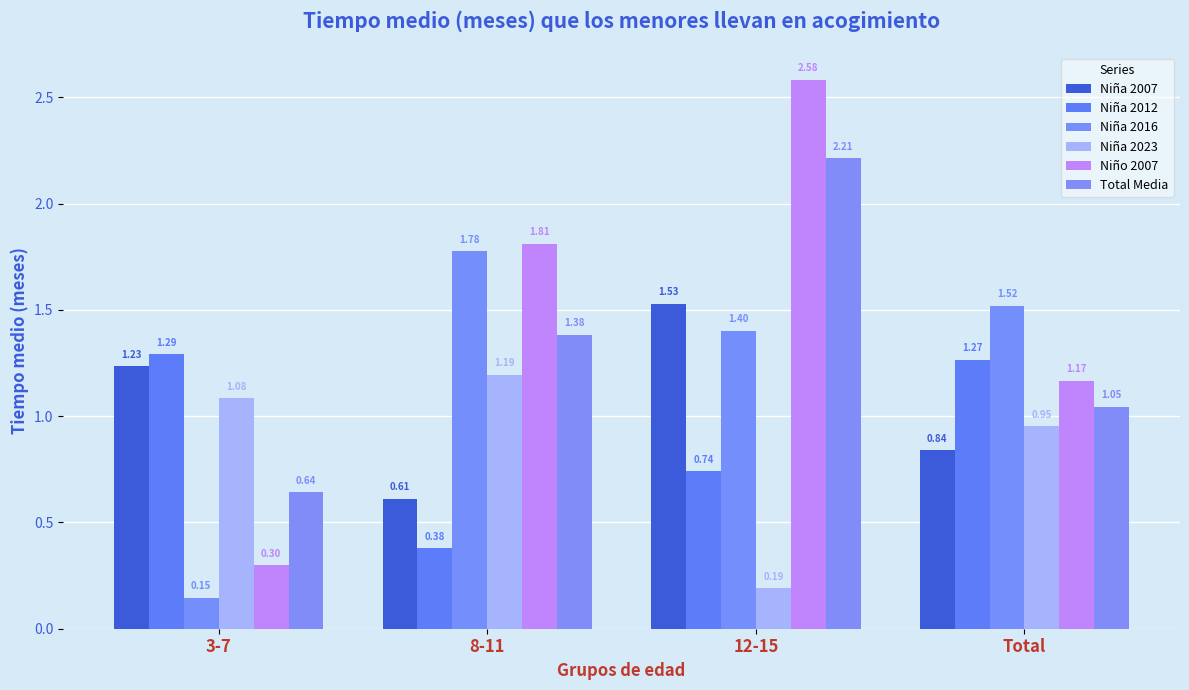

The value of Niña 2016 at 12-15 is 0.8. True or false?

False